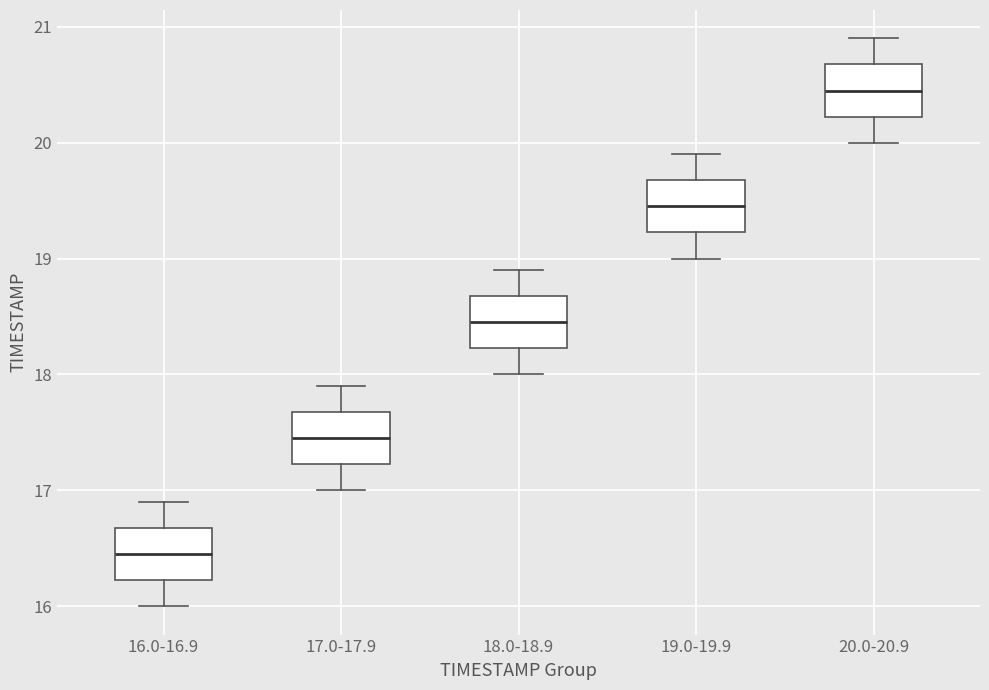

Which box has the highest median line?

20.0-20.9